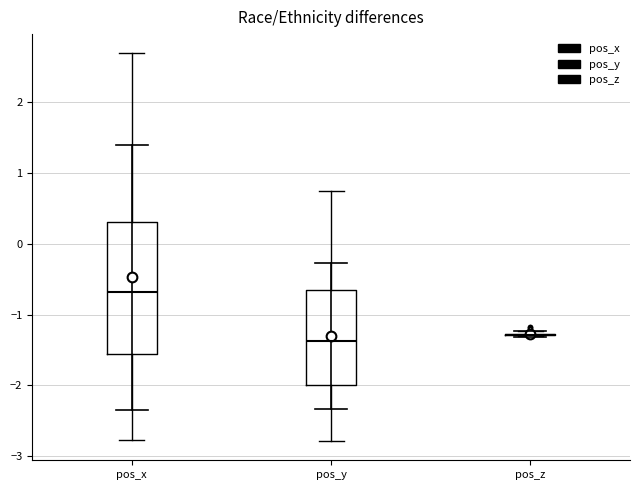

Comparing the boxes themselves (not the whiskers), which one is the tallest?

pos_x